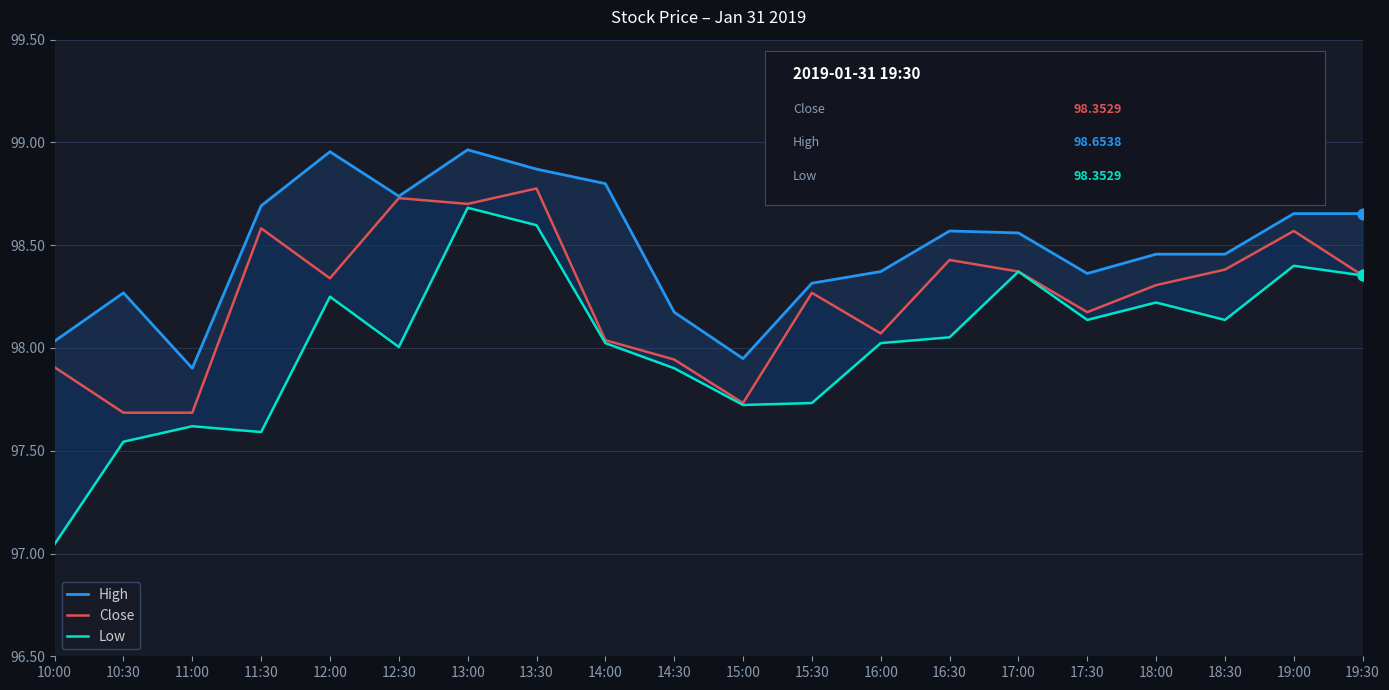

What are all the series names shown in the legend?

High, Close, Low